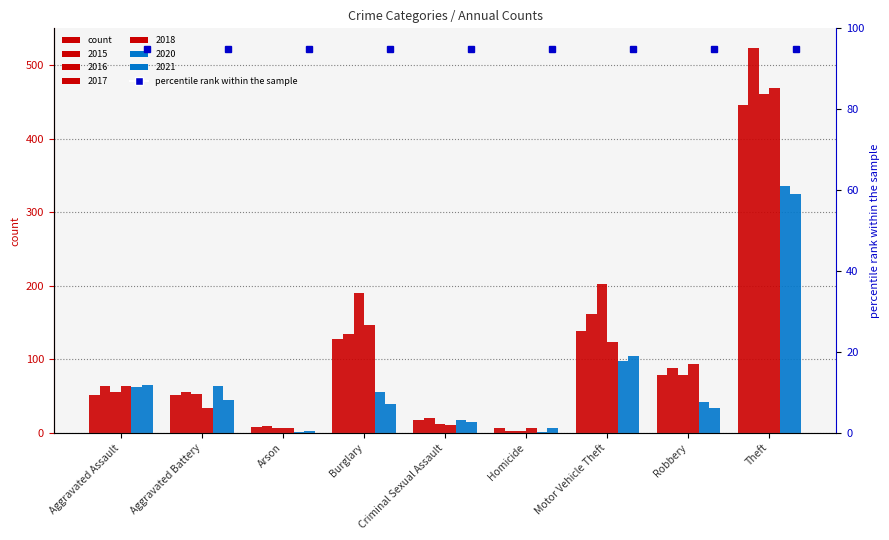

Which series has the largest total across all categories?

2017